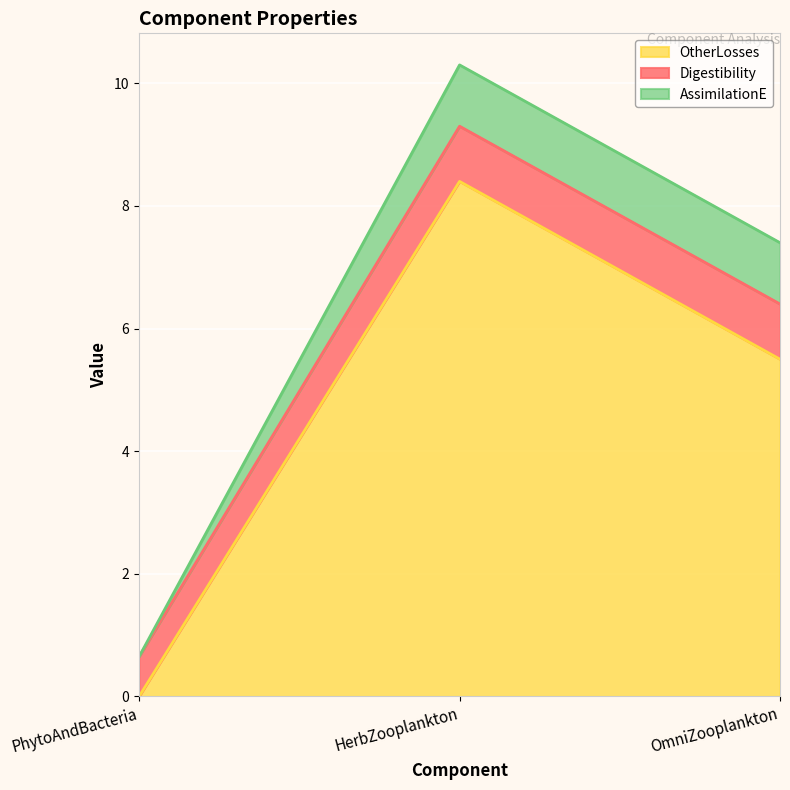

Reading right to left, extract all data points from this chart.

Digestibility: OmniZooplankton=0.9	HerbZooplankton=0.9	PhytoAndBacteria=0.7
OtherLosses: OmniZooplankton=5.5	HerbZooplankton=8.4	PhytoAndBacteria=0.0
AssimilationE: OmniZooplankton=1.0	HerbZooplankton=1.0	PhytoAndBacteria=0.0